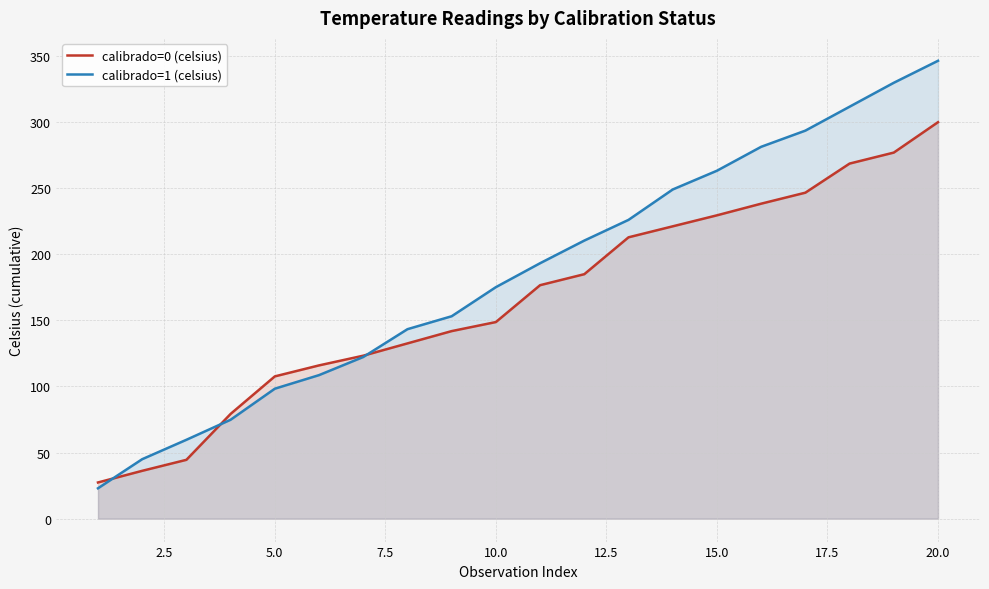

Which category has the highest value in the calibrado=1 (celsius) series?

20.0